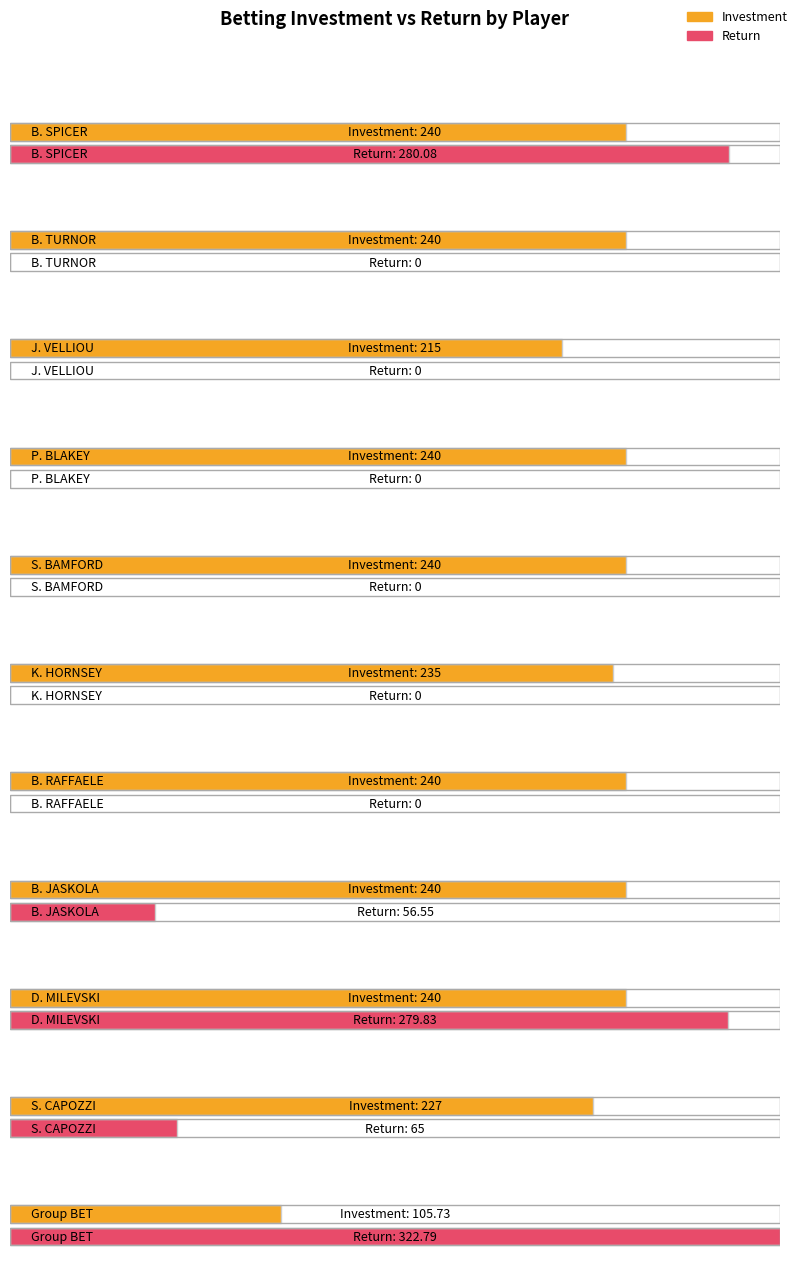

True or false: Investment has a value of 240.0 at D. MILEVSKI.

True